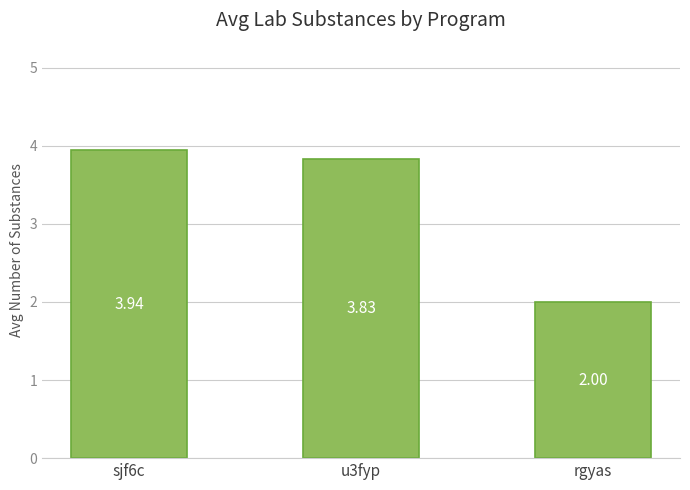

What value does the data have at rgyas?

2.0